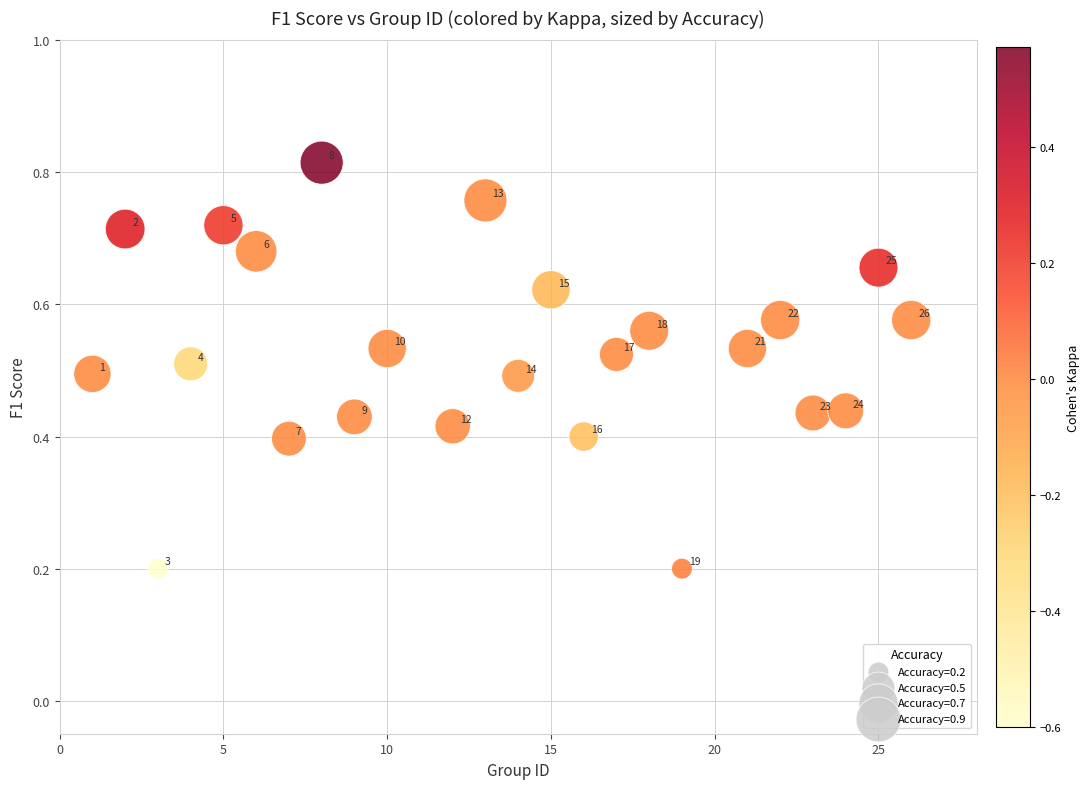

What is the range of X values (max minus min)?

25.0